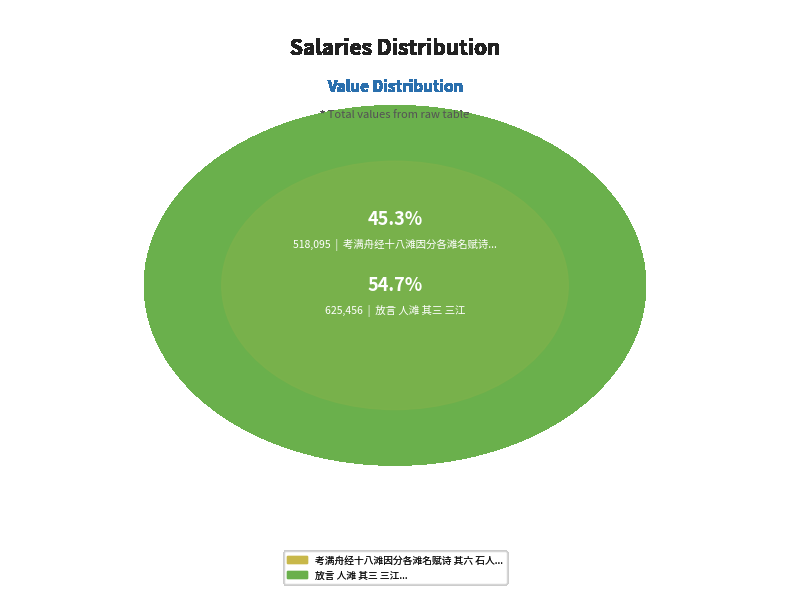

Does any single category account for the majority?

Yes